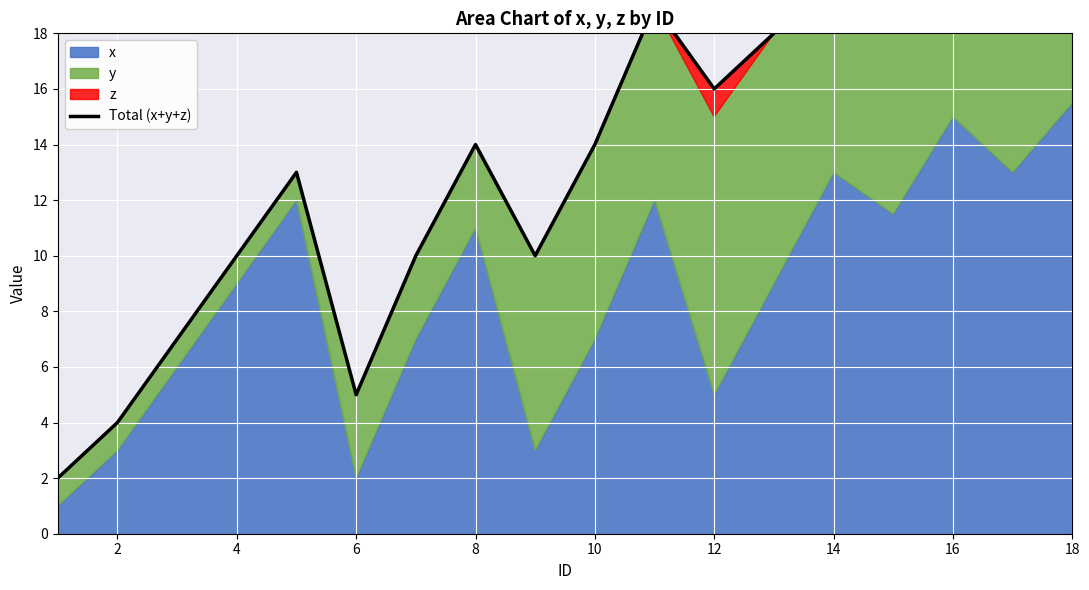

Where does the data first go above 14?

10